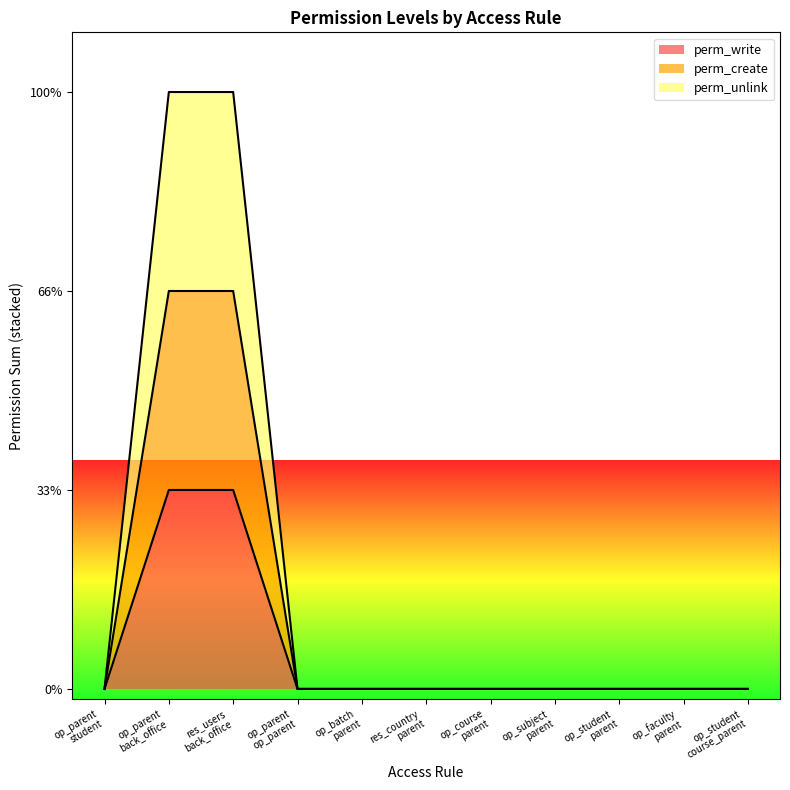

True or false: perm_unlink and perm_write intersect in this chart.

False